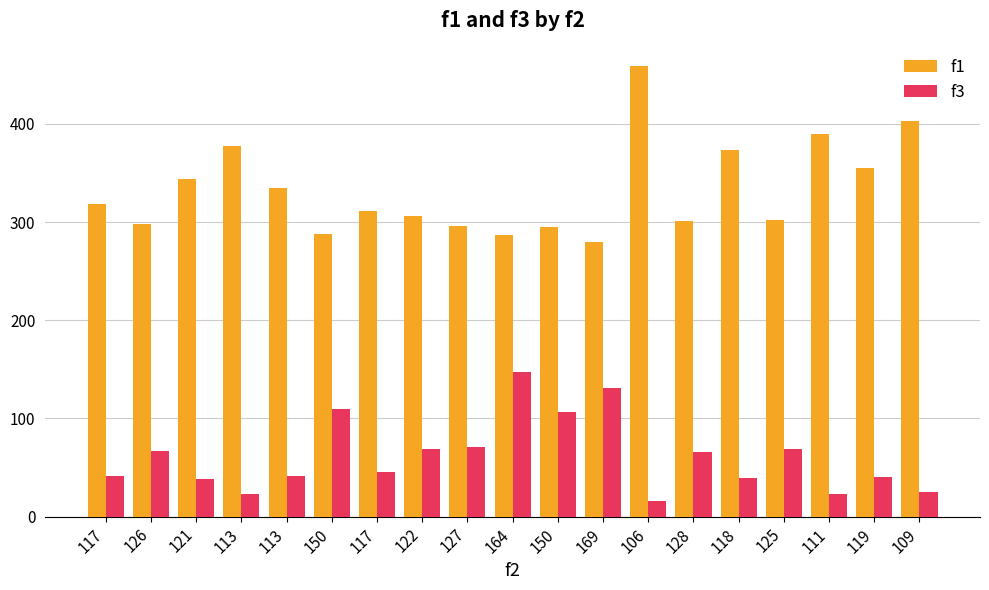

How many categories are shown in the chart?

19